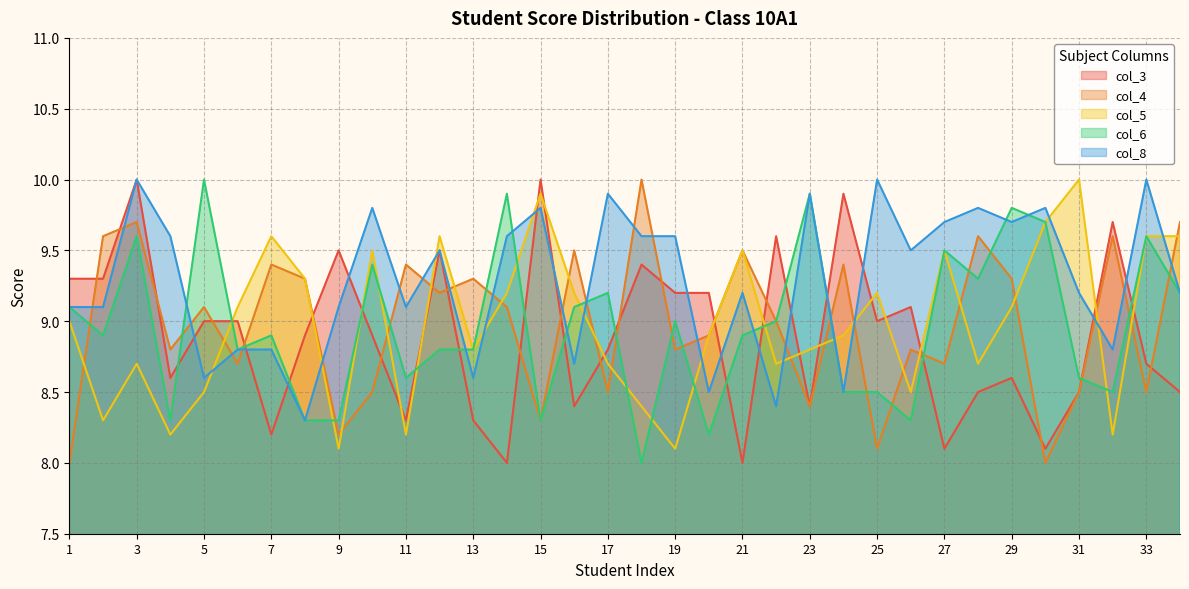

How many values in the col_4 series exceed 9?

17